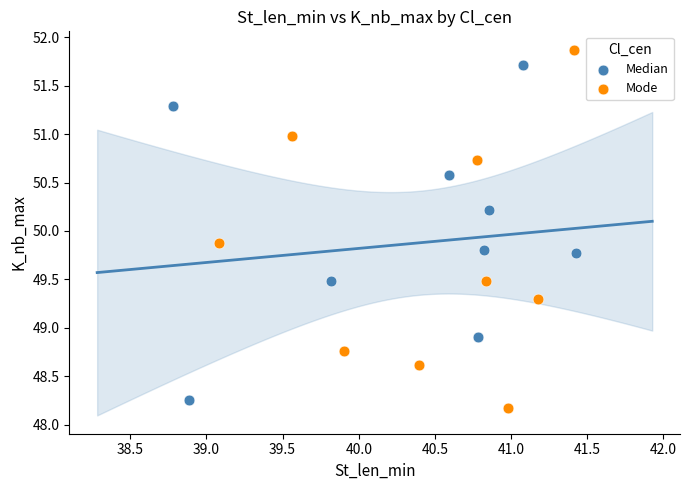

Which series contains the highest Y value?

Mode